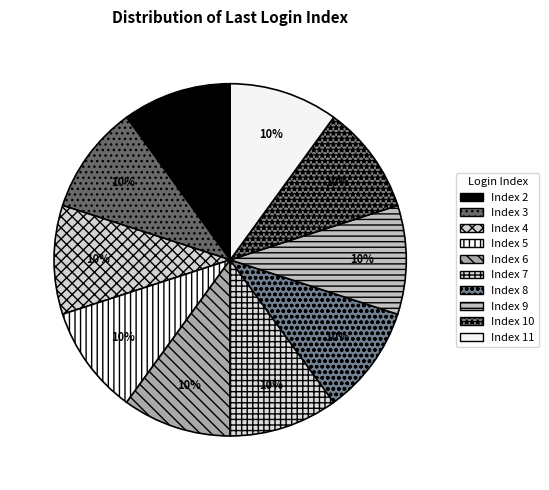

Which category has the smallest portion of the pie?

11